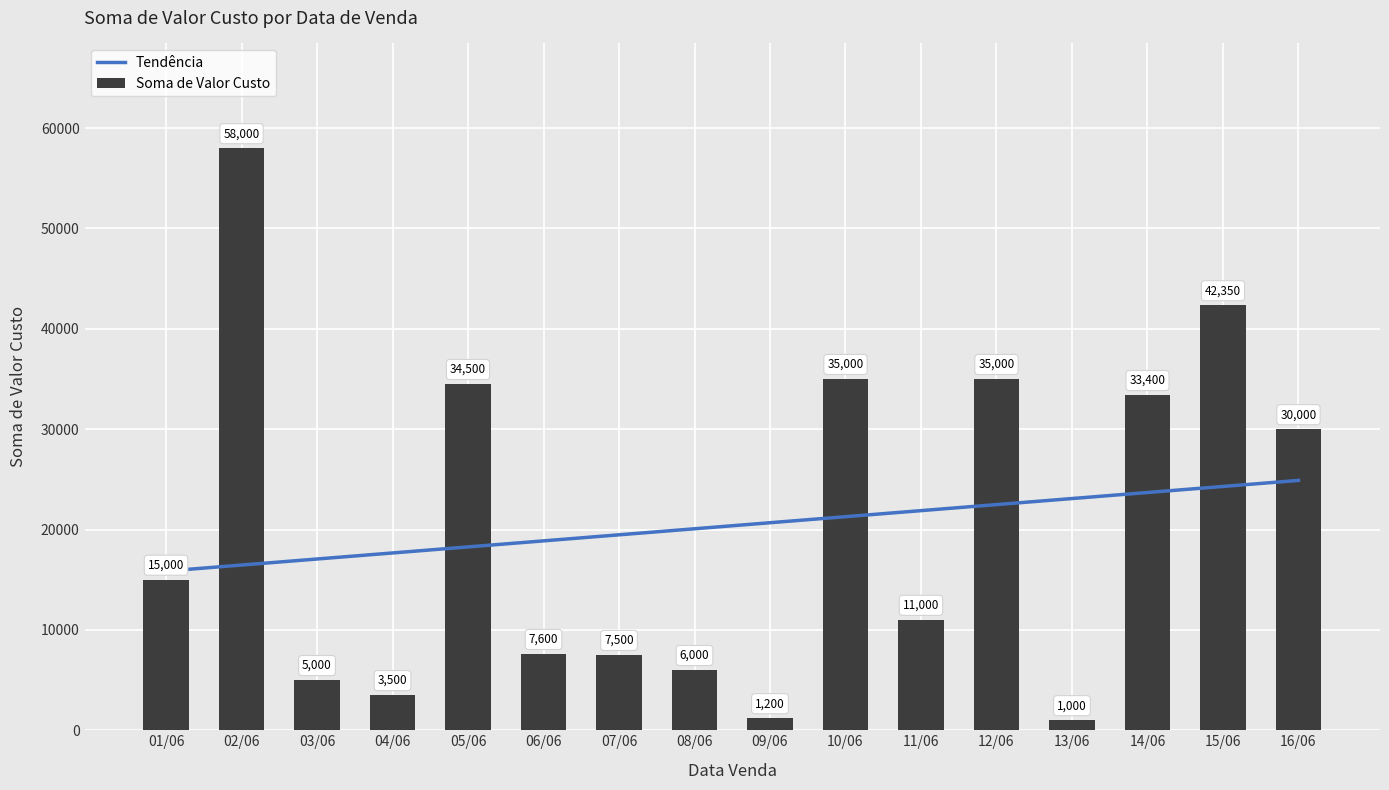

What position from the left is 02/06?

2